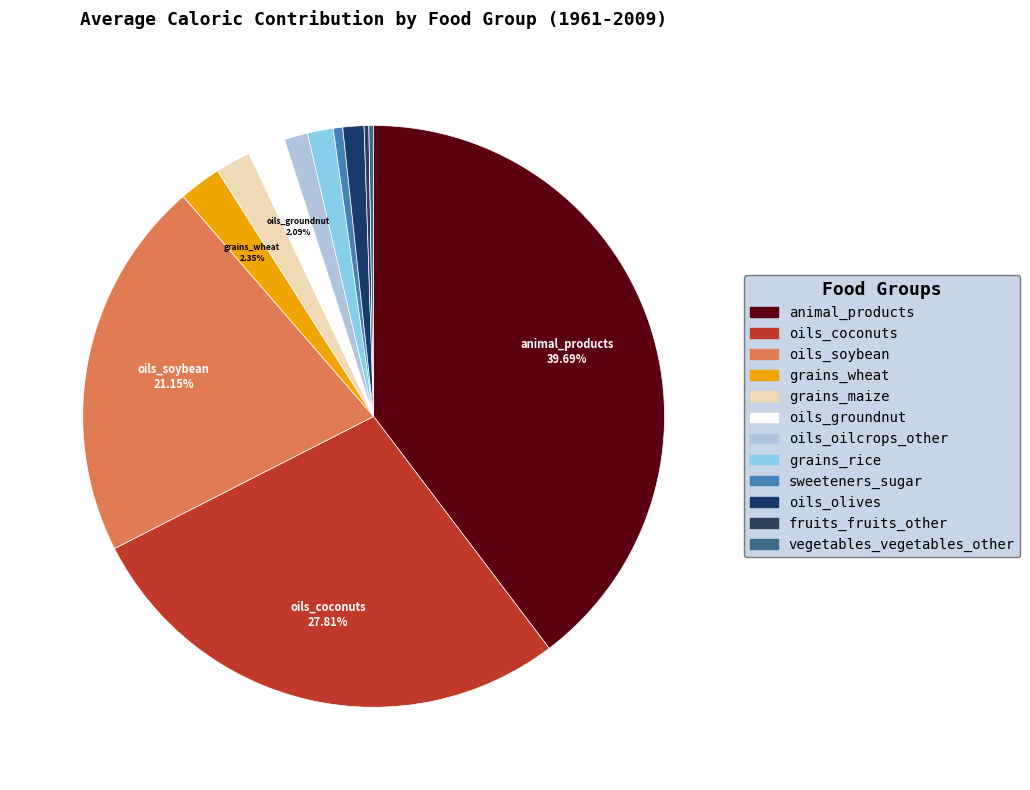

To the nearest percent, what is the difference between the largest and smallest slice percentages?

39%